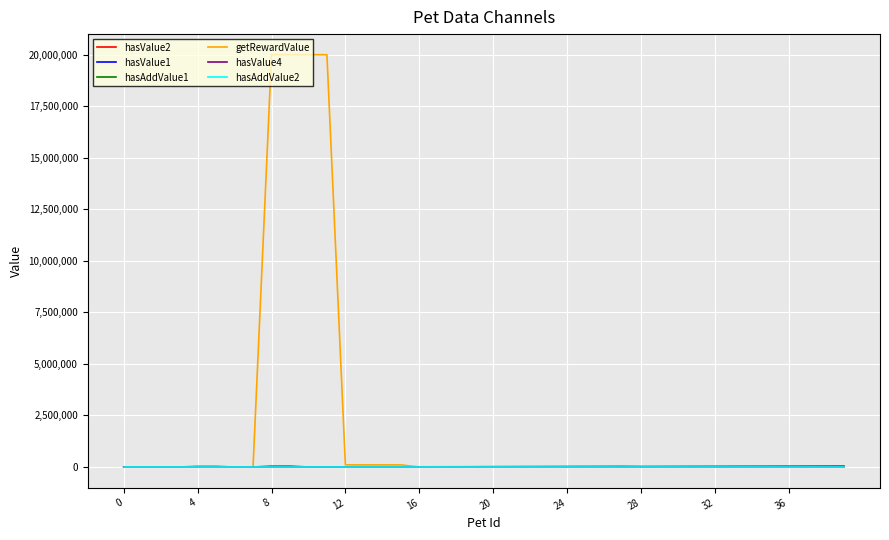

Which series has the largest total across all categories?

getRewardValue